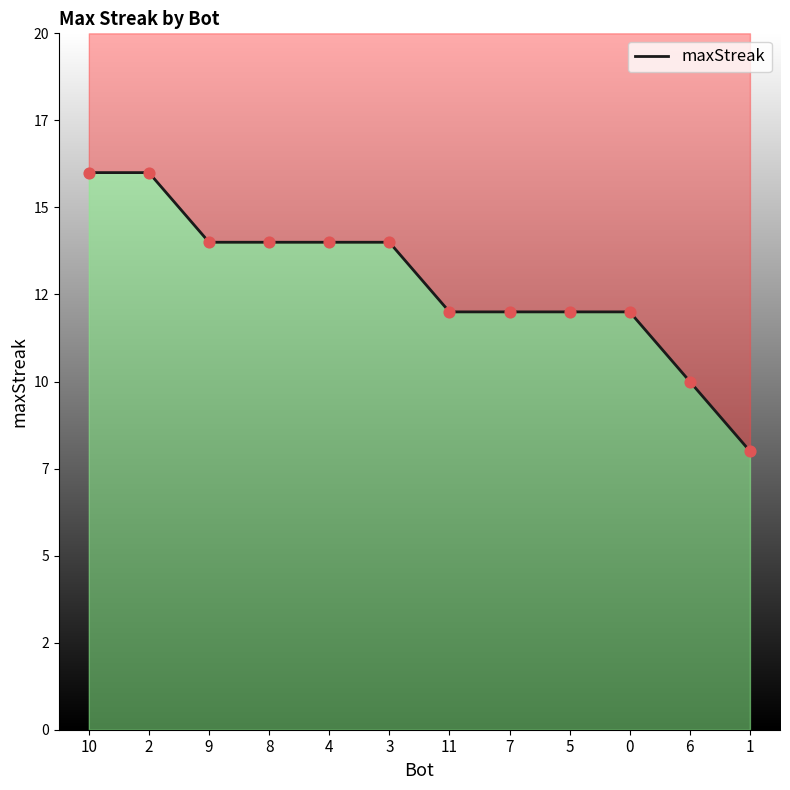

Between 1 and 9, which is larger?

9